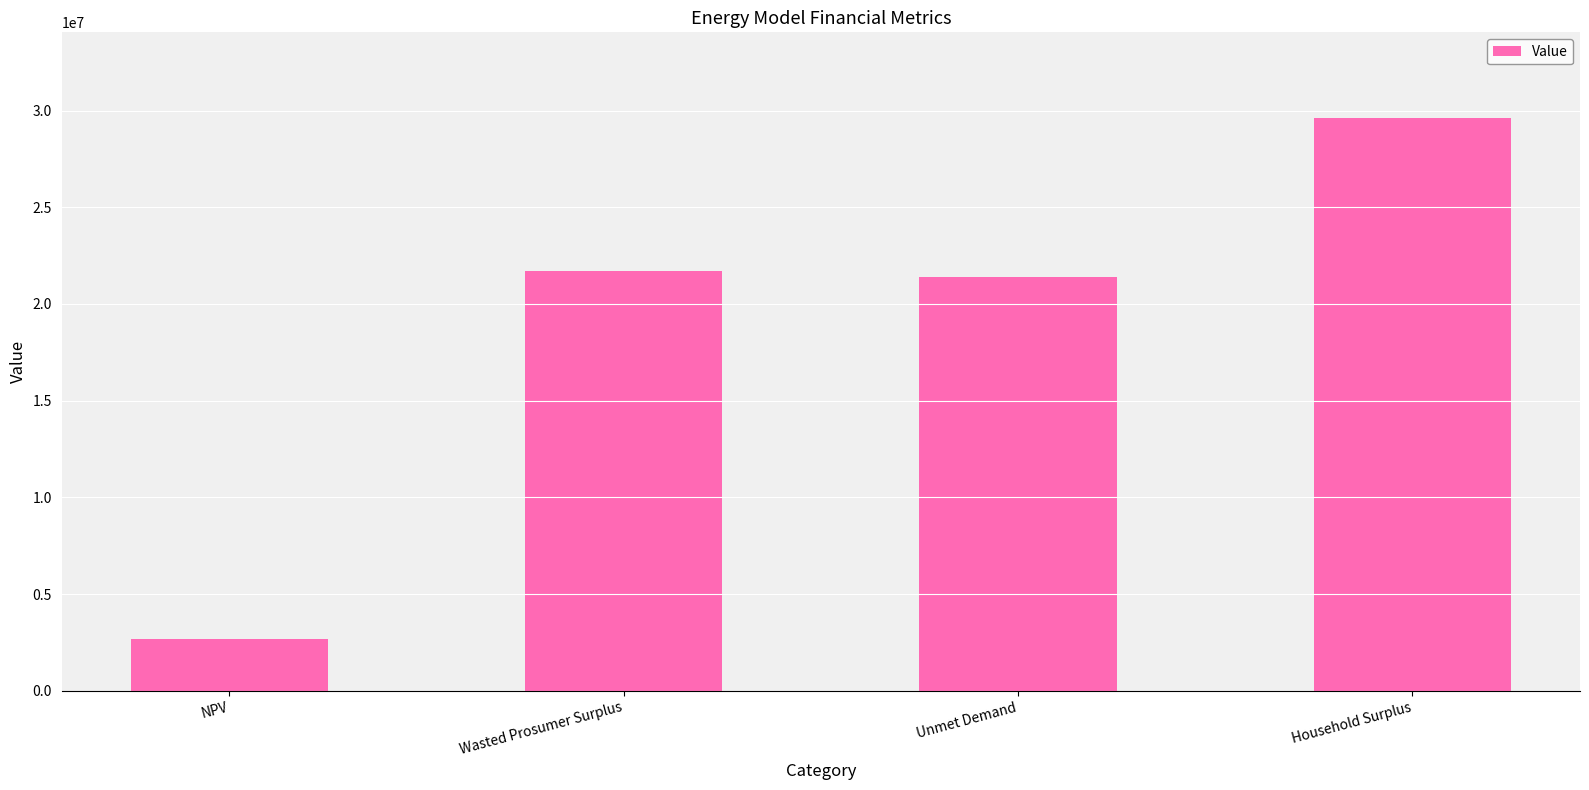

Where is the data nearest to the value 16137290?

Unmet Demand